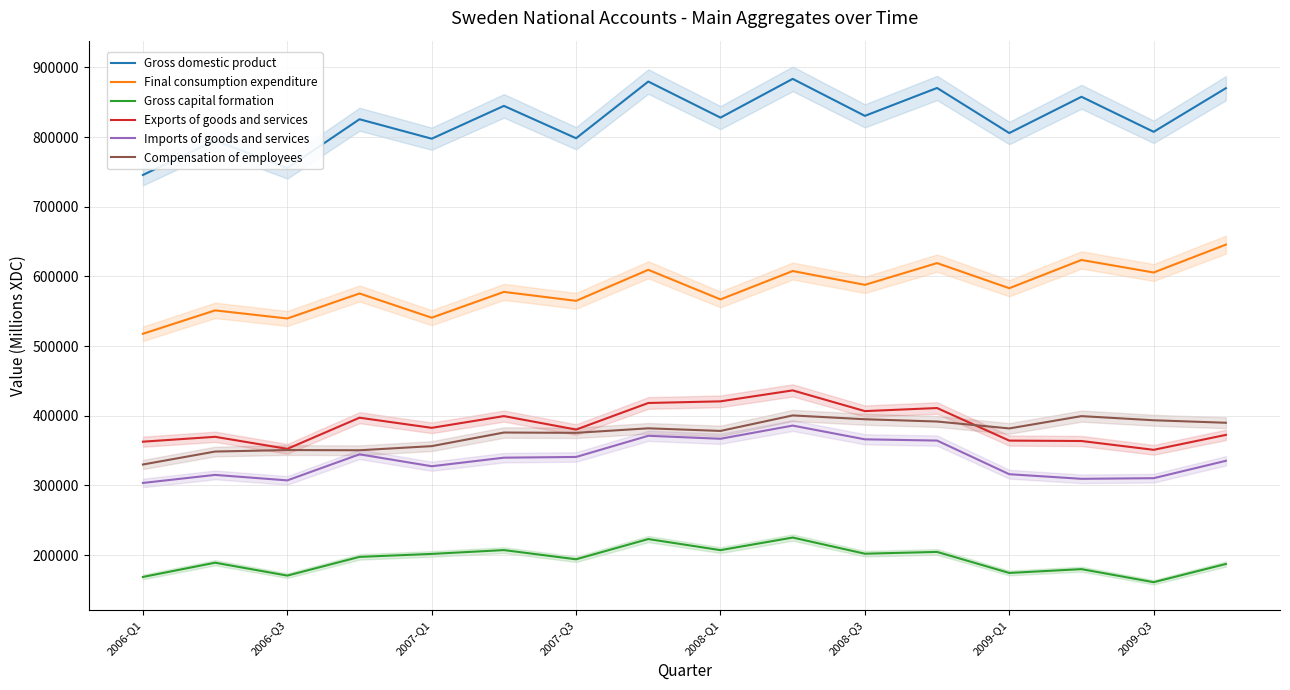

What is the sum of the Imports of goods and services values at 2006-Q1 and 2008-Q1?

670616